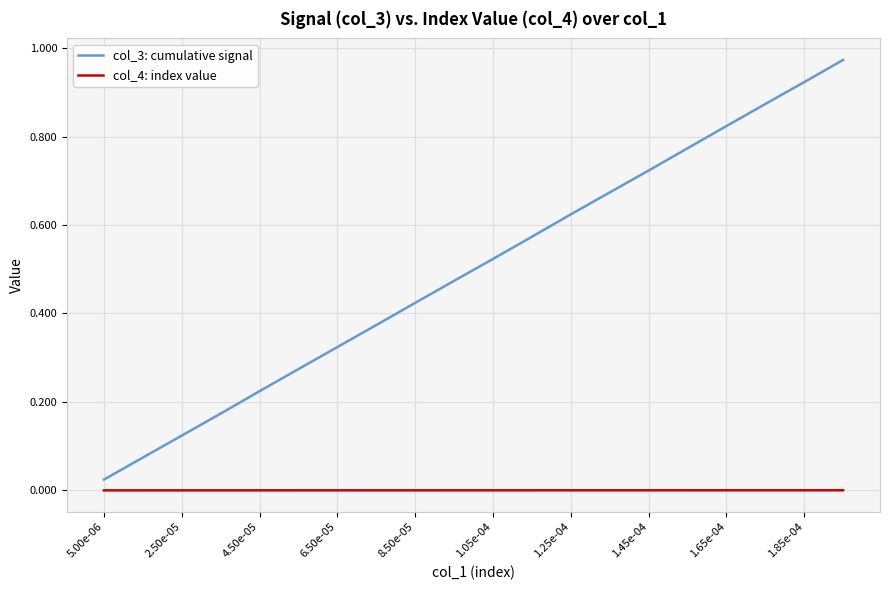

Which series has the widest spread of values?

col_3: cumulative signal